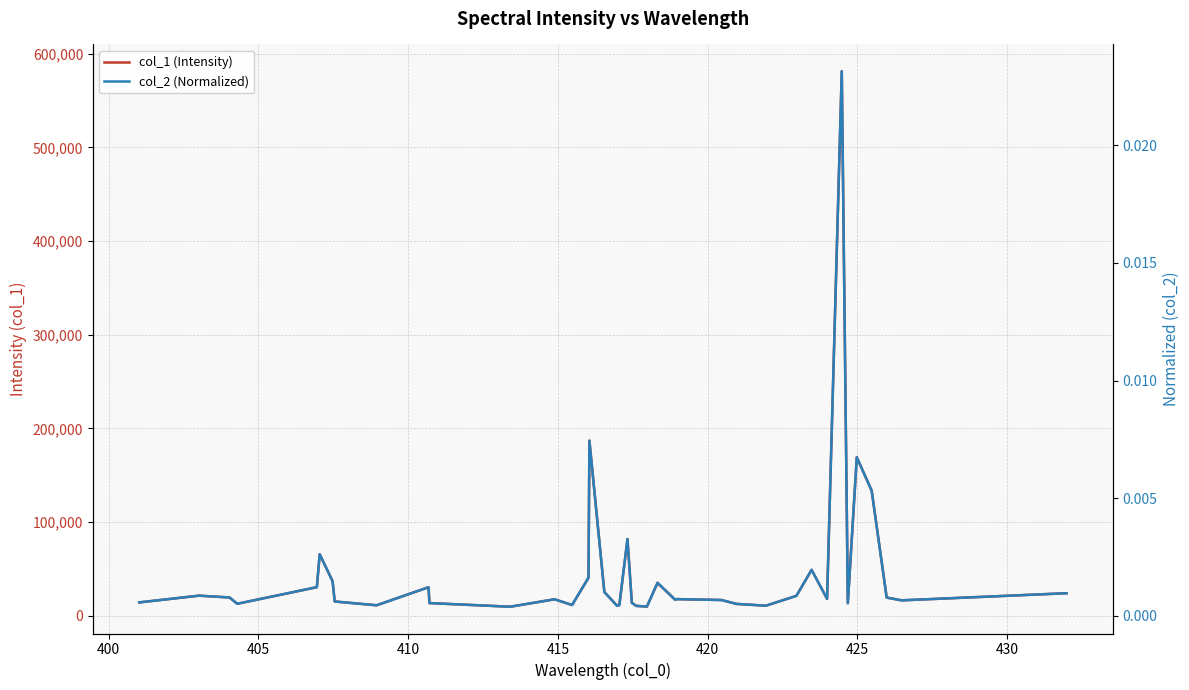

The value of col_1 (Intensity) at 11 is 3656.8. True or false?

False